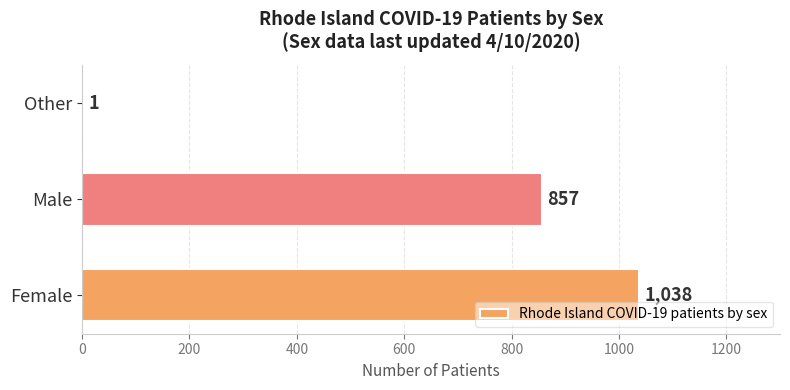

What is the sum of the values at Other and Male?

858